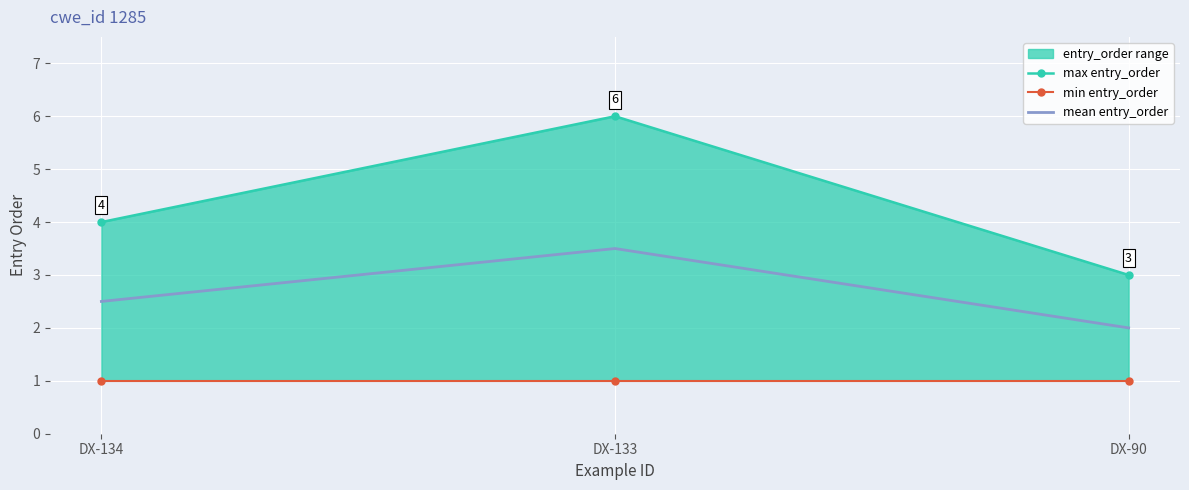

How many data points does each series have?

3